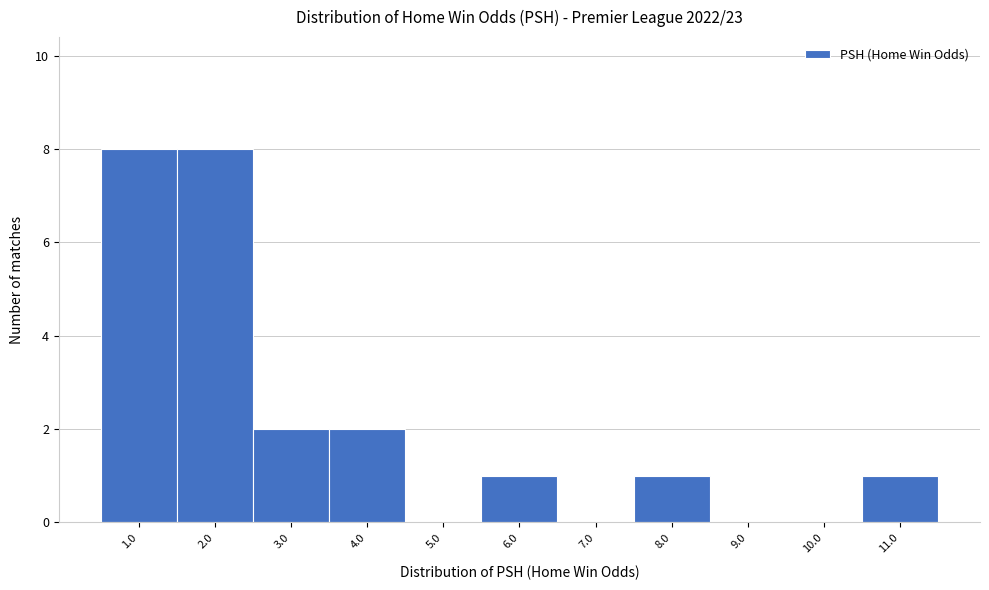

Reading right to left, transcribe all the data shown in this chart.

11.0=1	10.0=0	9.0=0	8.0=1	7.0=0	6.0=1	5.0=0	4.0=2	3.0=2	2.0=8	1.0=8